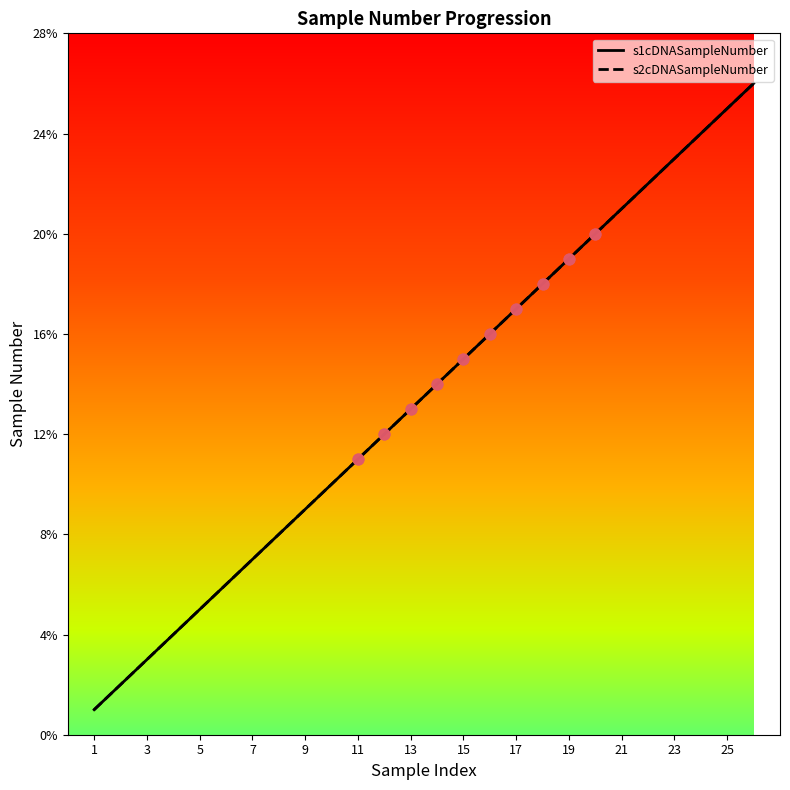

Does the chart have visible grid lines?

No